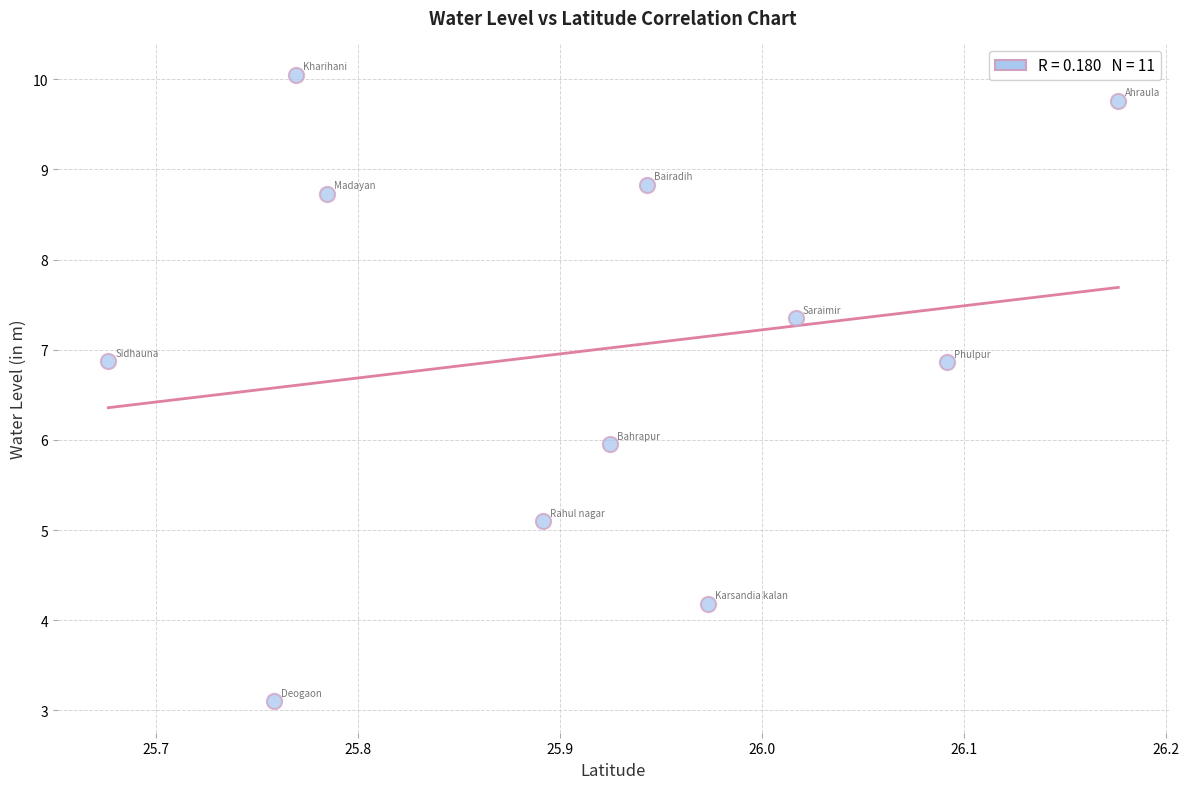

What is the range of X values (max minus min)?

0.5